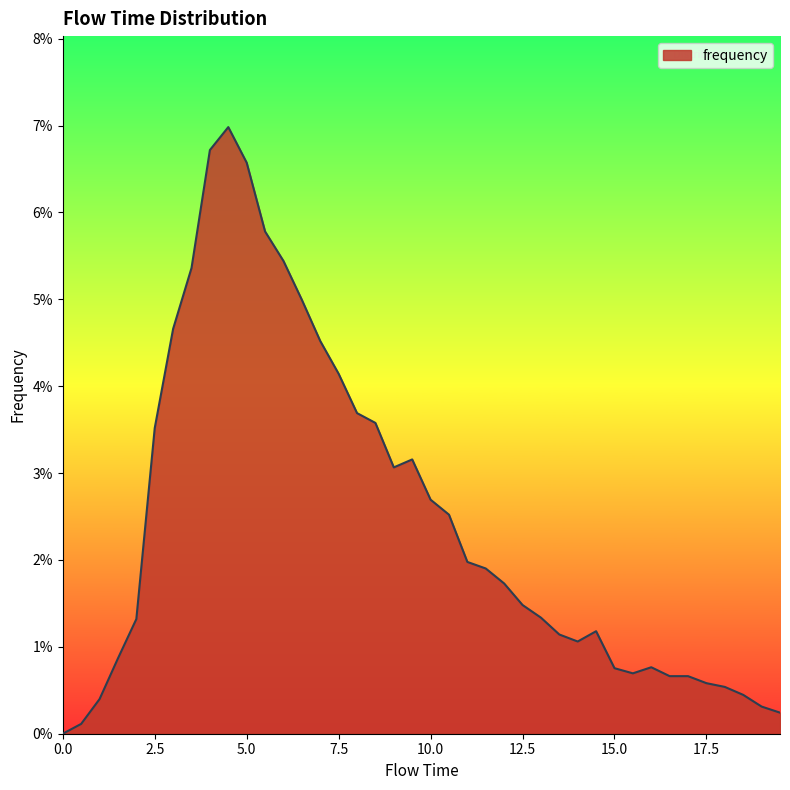

True or false: the data has more than 2 interior local peaks.

True